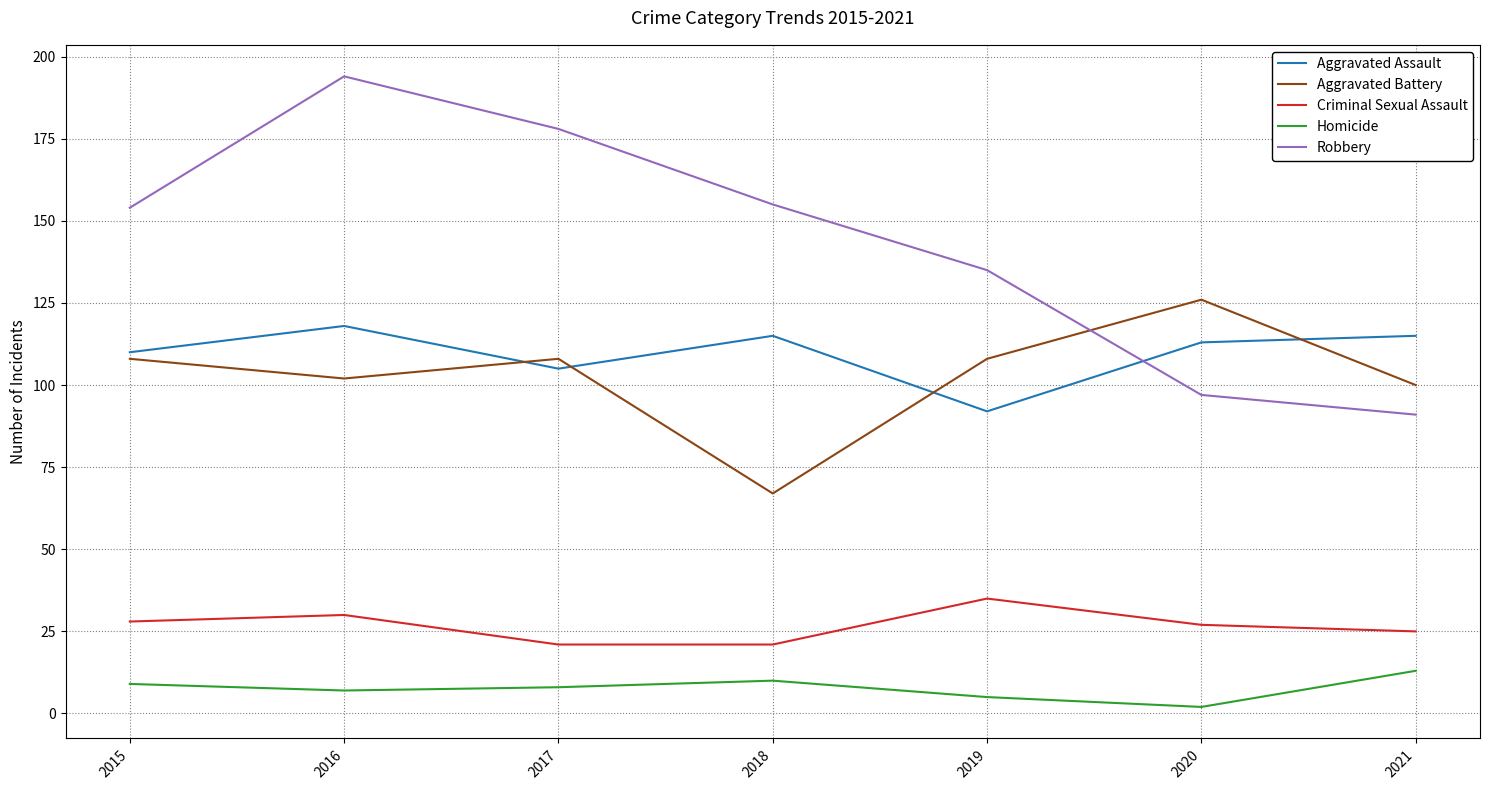

Does the chart display data point markers on the line(s)?

No